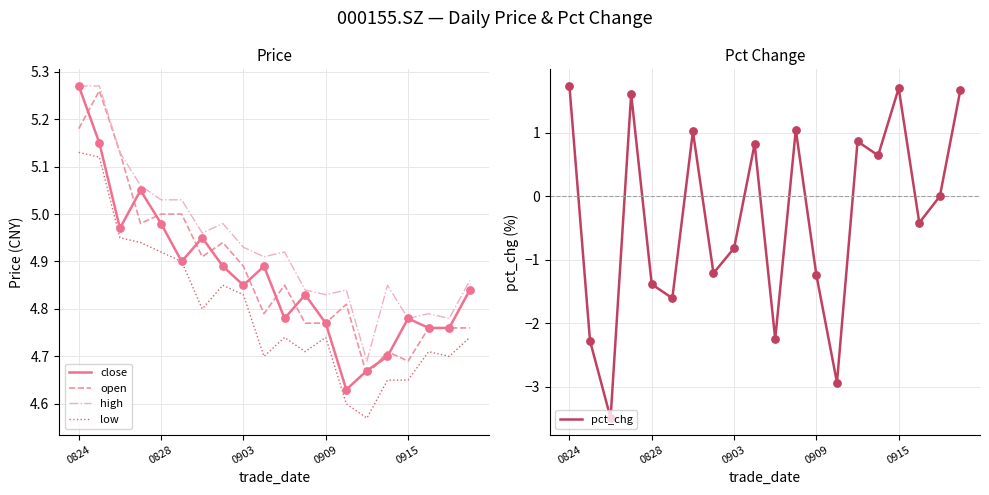

At how many categories does at least one series exceed 0?

20